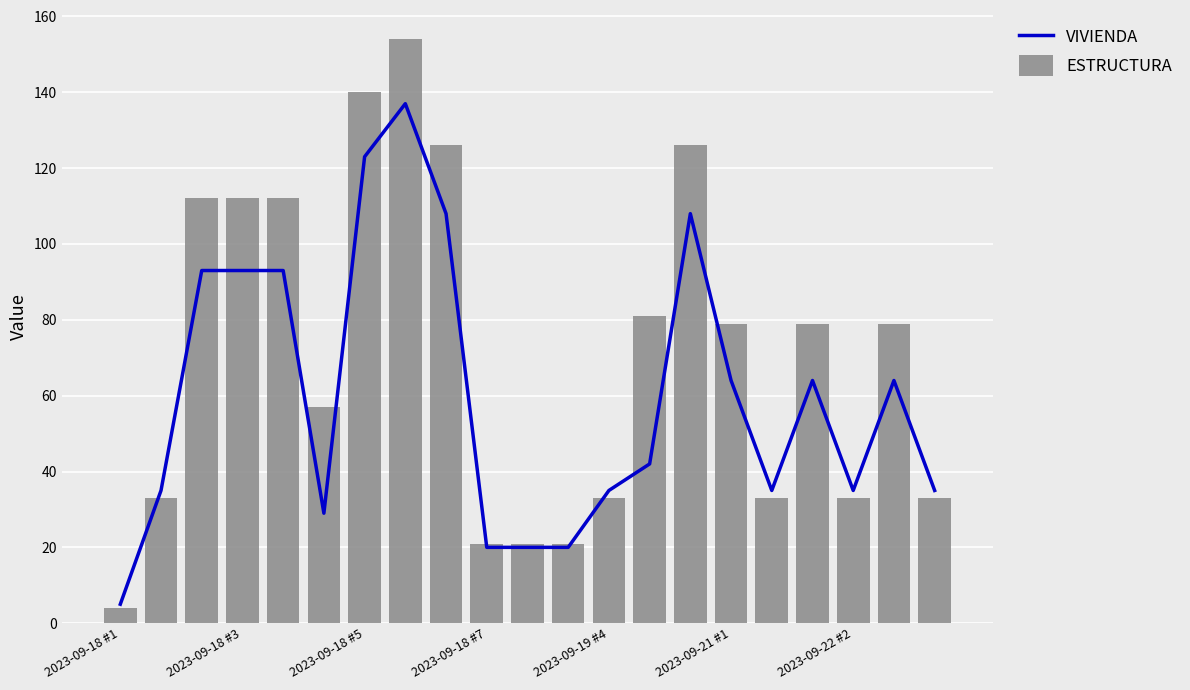

The VIVIENDA series shows 64 at 17. True or false?

True